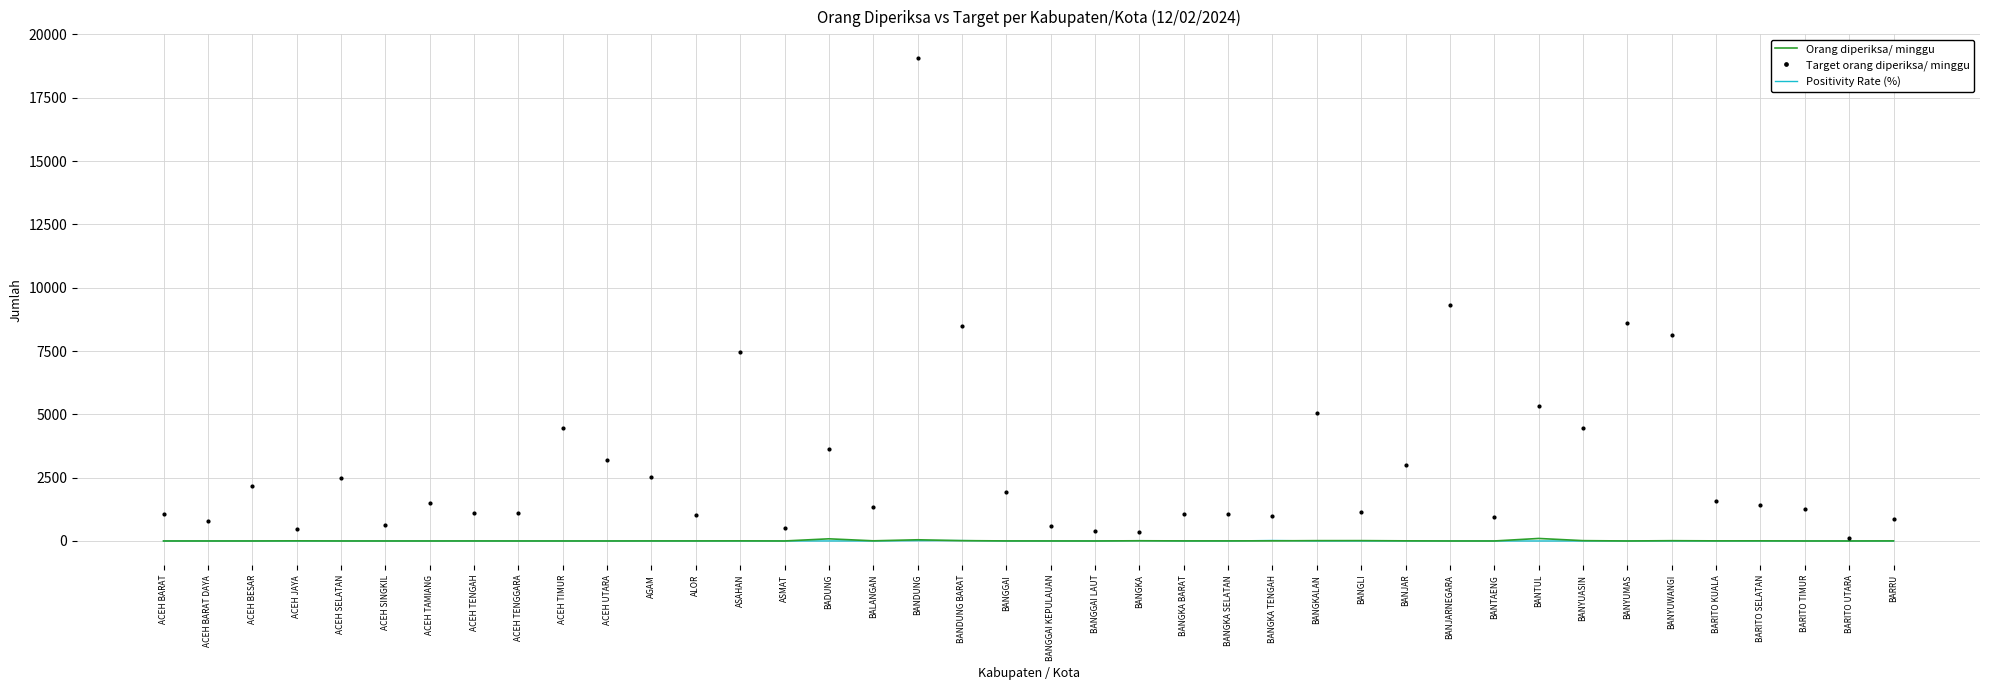

Is the value of Positivity Rate (%) at ACEH TIMUR greater than the value of Target orang diperiksa/ minggu at ACEH TENGAH?

No